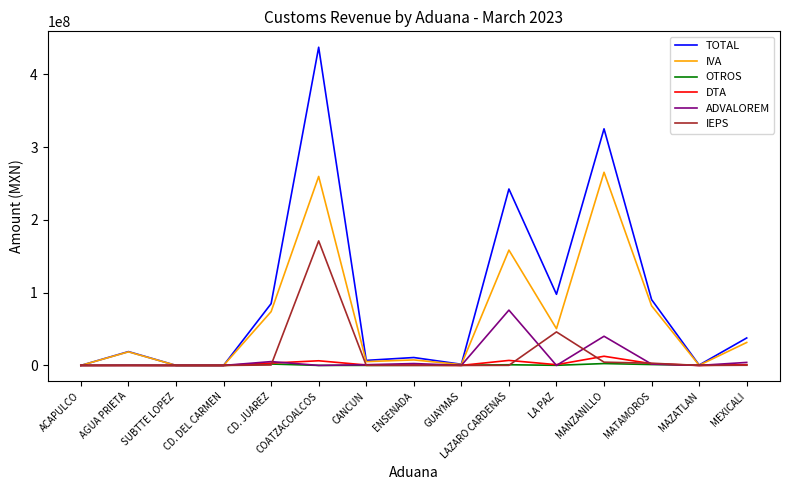

At which label is TOTAL closest to 218687454?

LAZARO CARDENAS